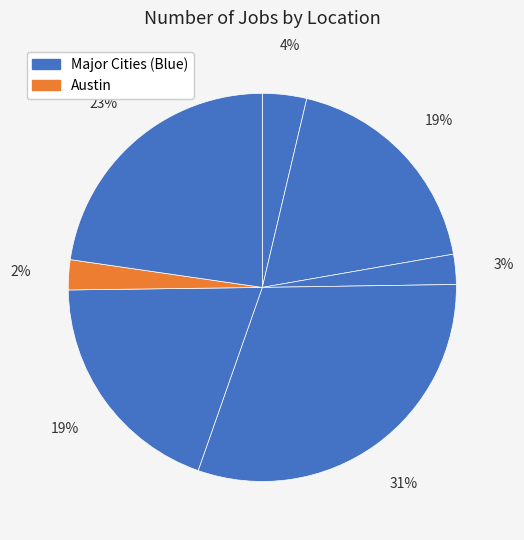

How many slices are in this pie chart?

7